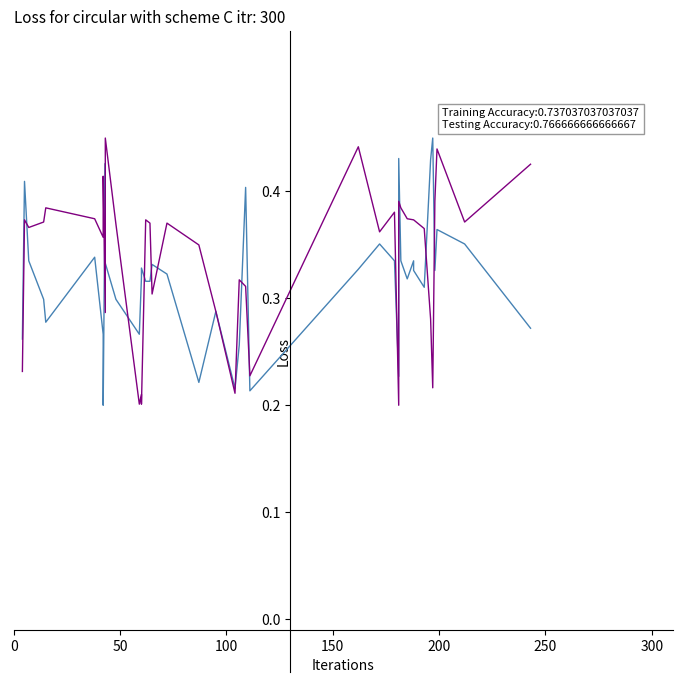

Does the chart display data point markers on the line(s)?

No